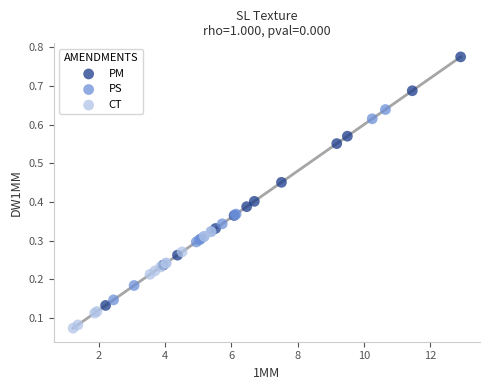

Which series has the widest spread of Y values?

PM